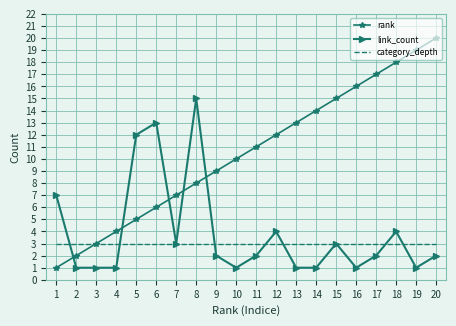

True or false: link_count and category_depth intersect in this chart.

True